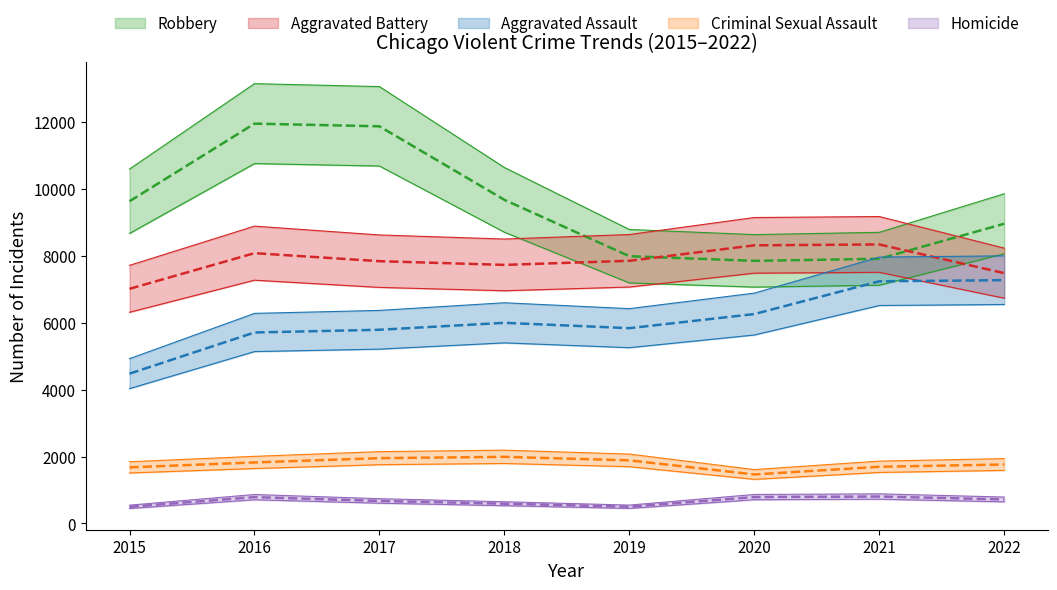

List the labels in order of Criminal Sexual Assault value, largest first.

2018, 2017, 2019, 2016, 2022, 2021, 2015, 2020